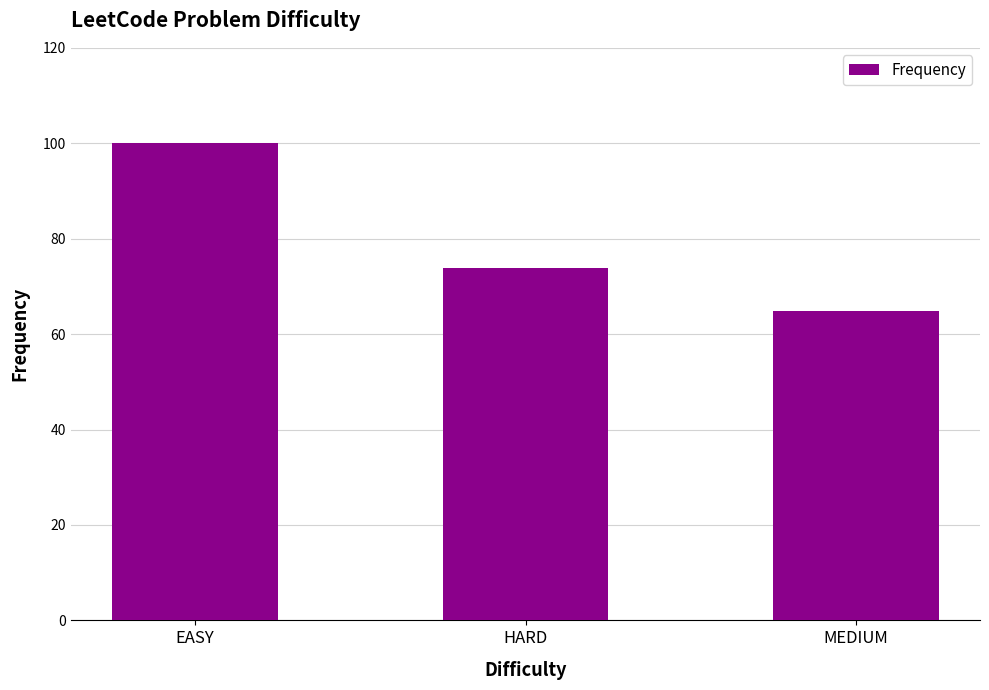

Reading left to right, transcribe all the data shown in this chart.

EASY=100.0	HARD=73.8	MEDIUM=64.9